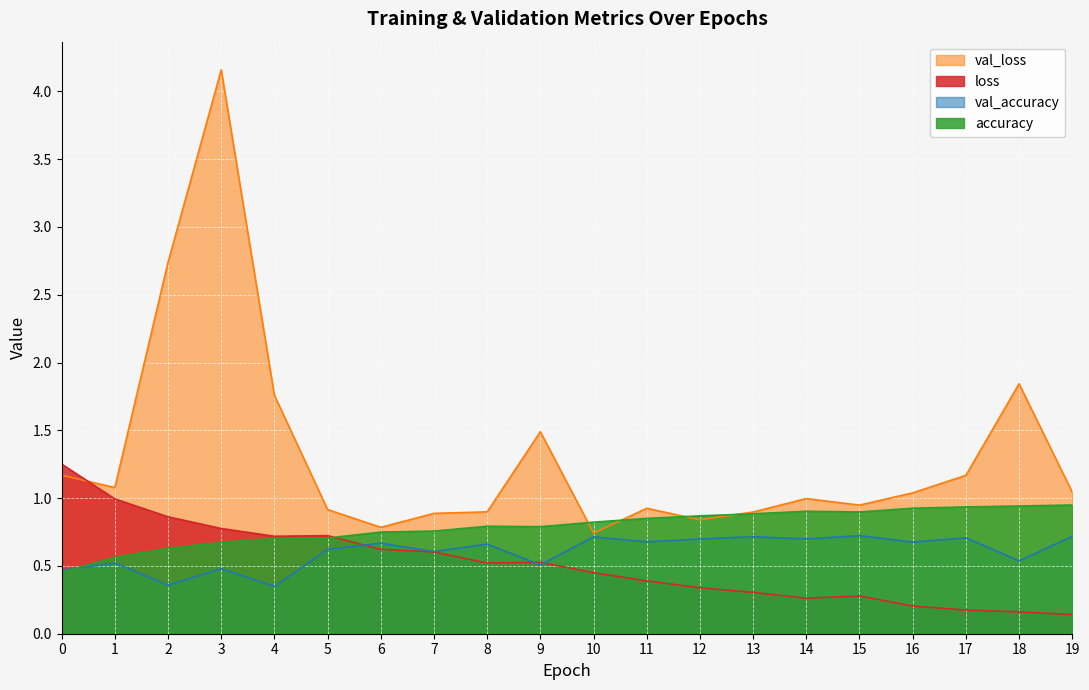

List the series in order of their peak value, highest first.

val_loss, loss, accuracy, val_accuracy